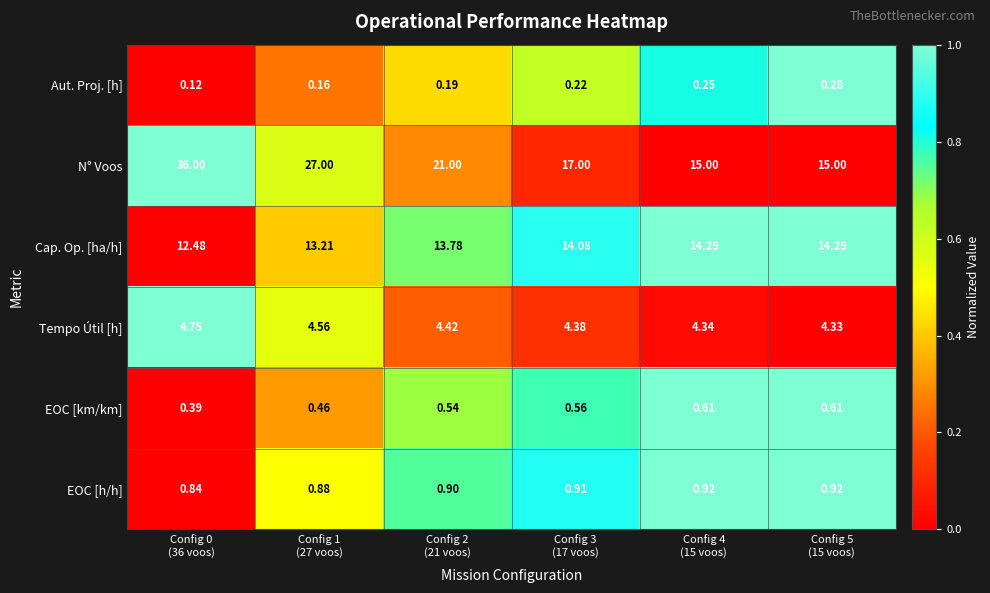

List the series in order of their peak value, lowest first.

Aut. Proj. [h], EOC [km/km], EOC [h/h], Tempo Útil [h], Cap. Op. [ha/h], N° Voos